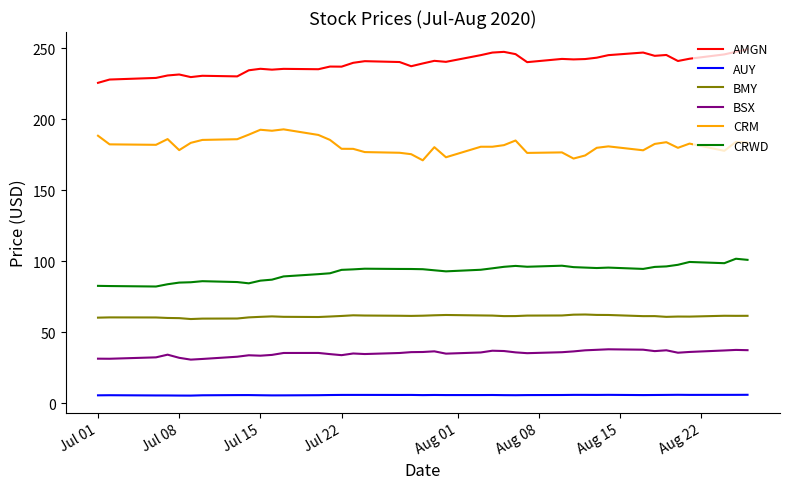

What is the minimum value for AMGN?

225.7